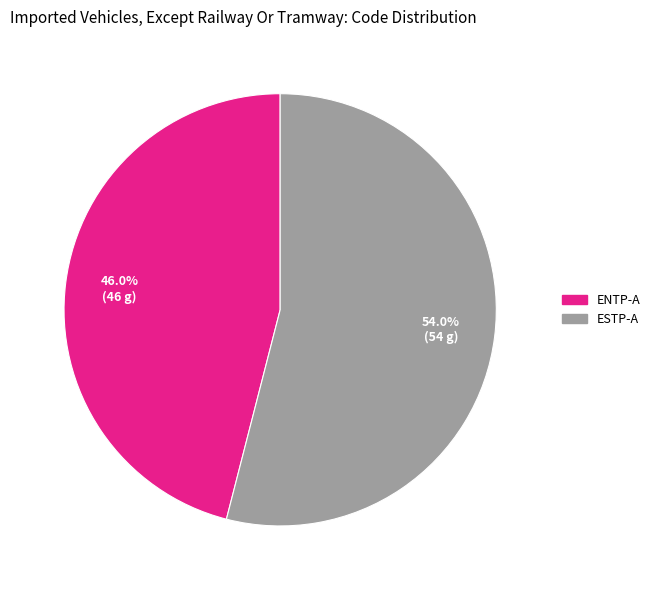

Between ENTP-A and ESTP-A, which is larger?

ESTP-A